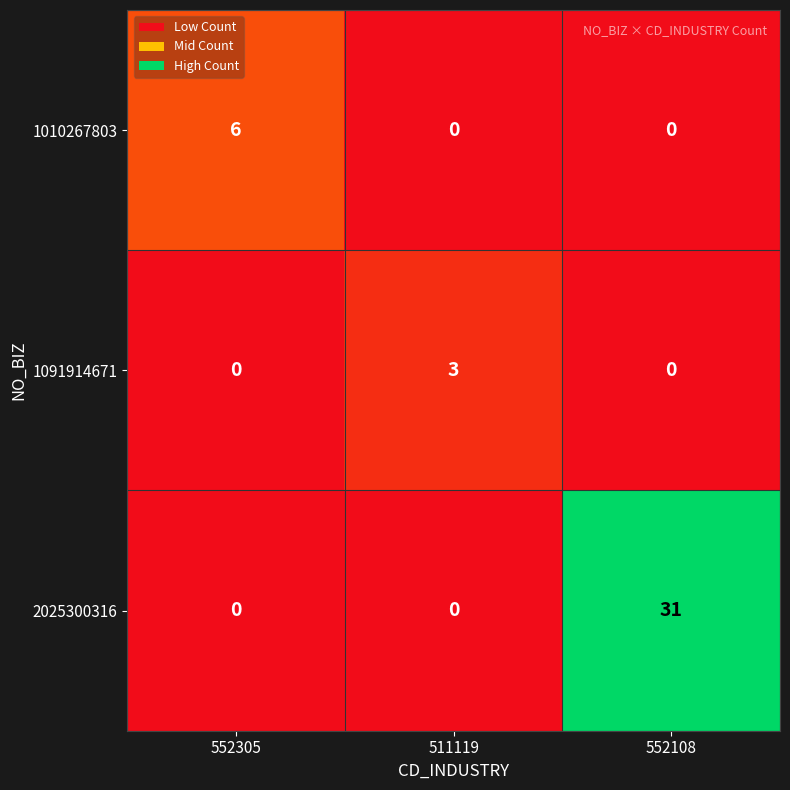

How many distinct data groups are displayed?

3